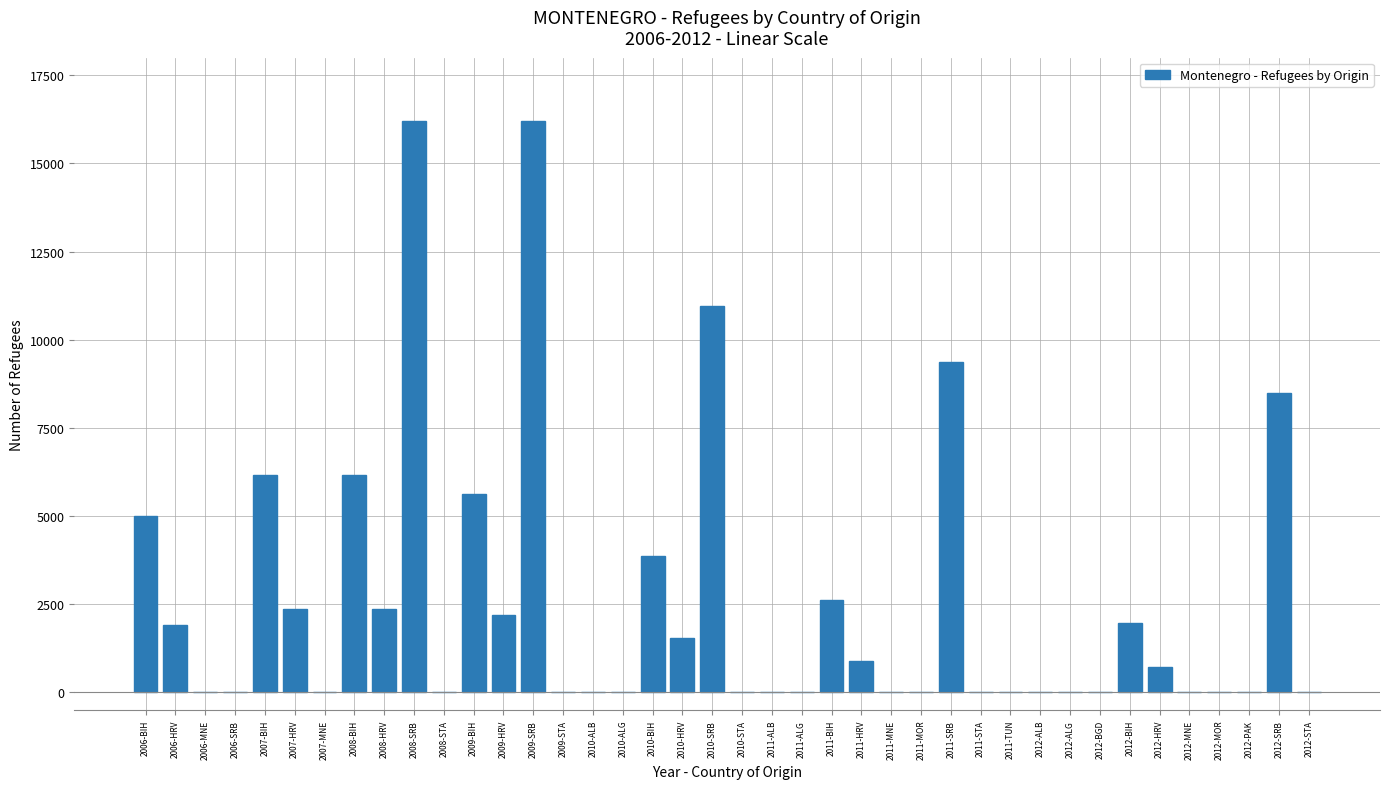

What is the sum of all values?

104636